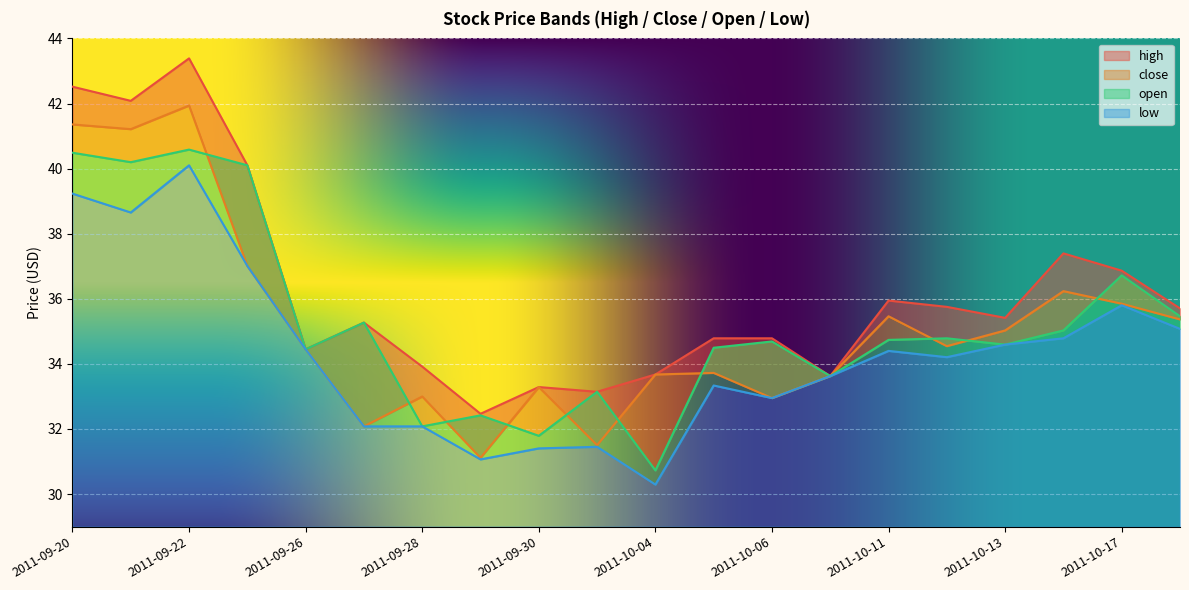

Where is low nearest to the value 35?

2011-10-18